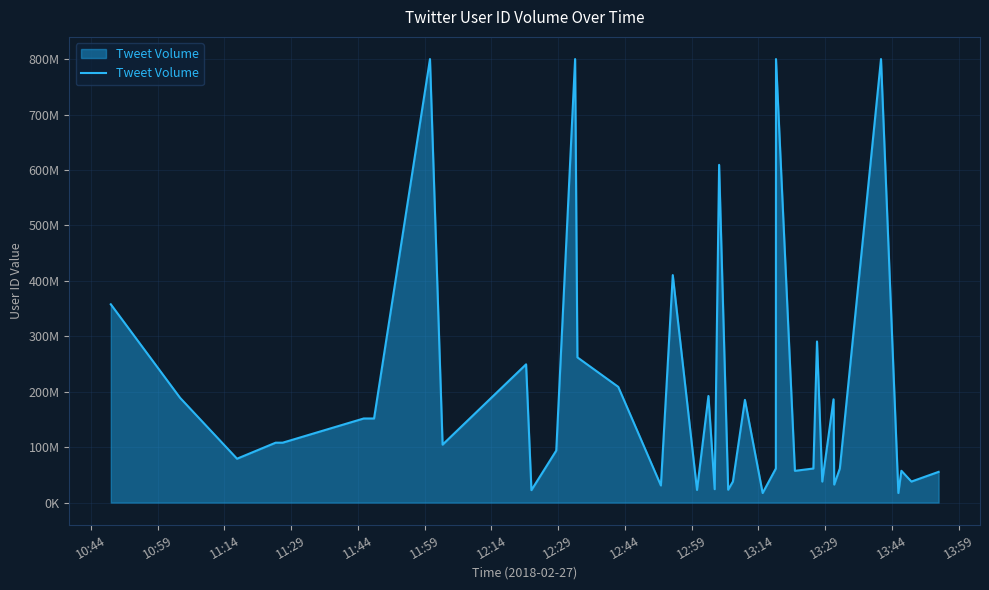

What is the value of the 30th point from the left?

61493992